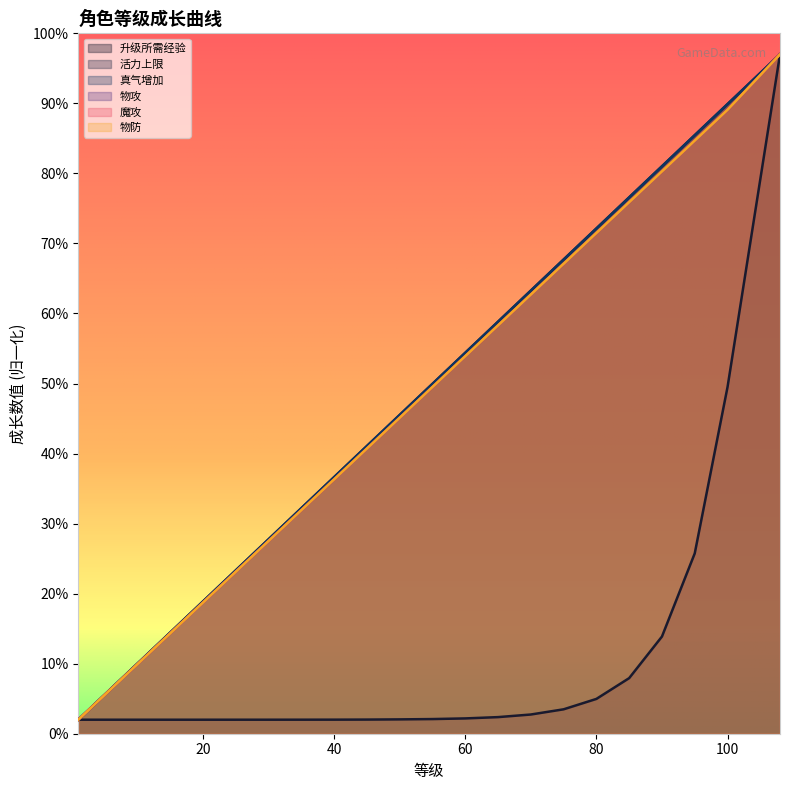

What is the difference between the 活力上限 values at 55 and 65?

8.9